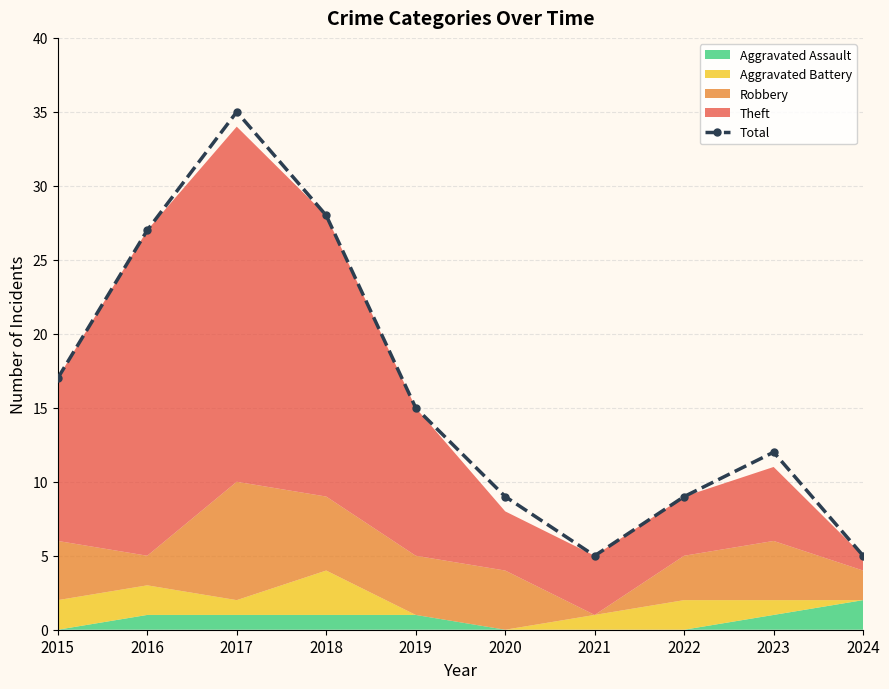

Where does the data first go above 15?

2015